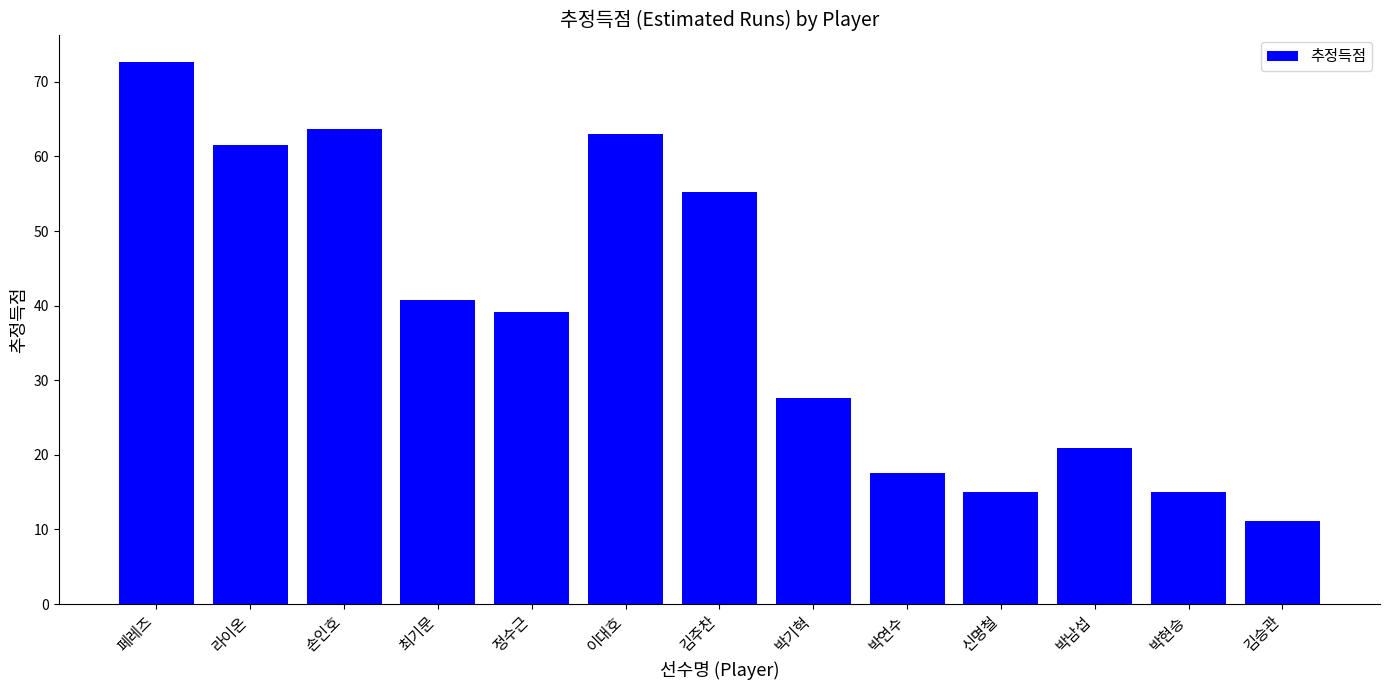

What is the difference between the maximum and minimum values?

61.6